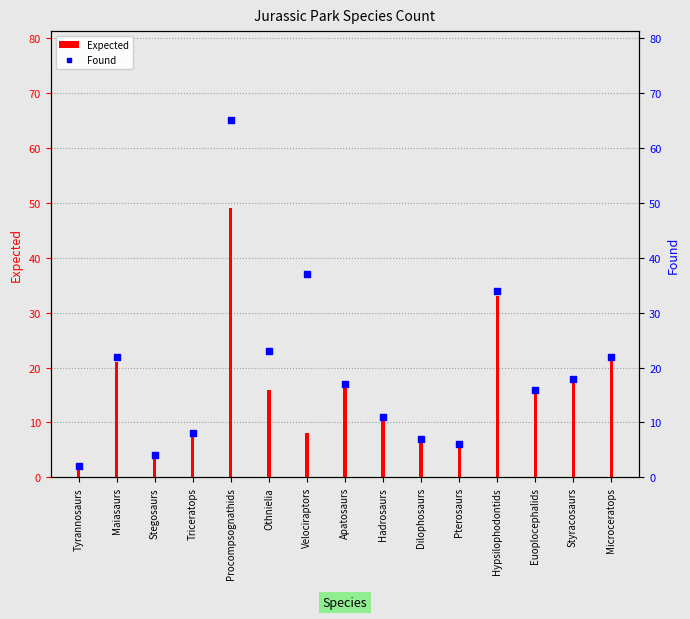

At how many categories does at least one series exceed 4?

13